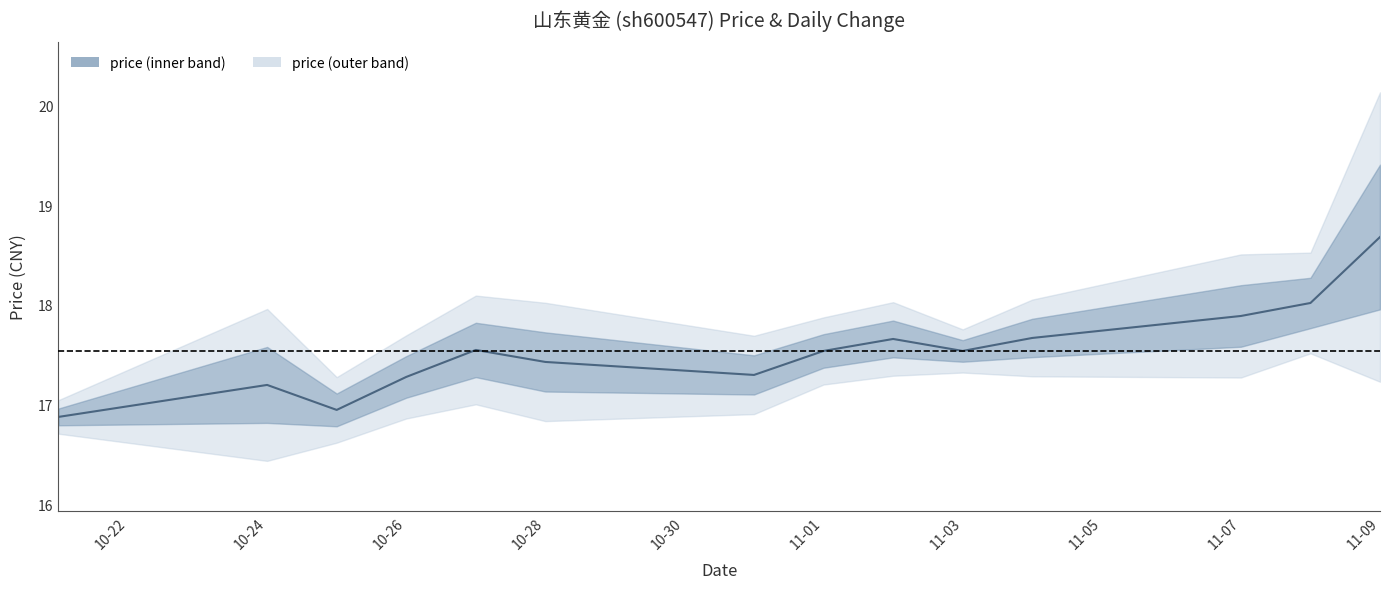

What is the label of the 4th point from the left?

10-26